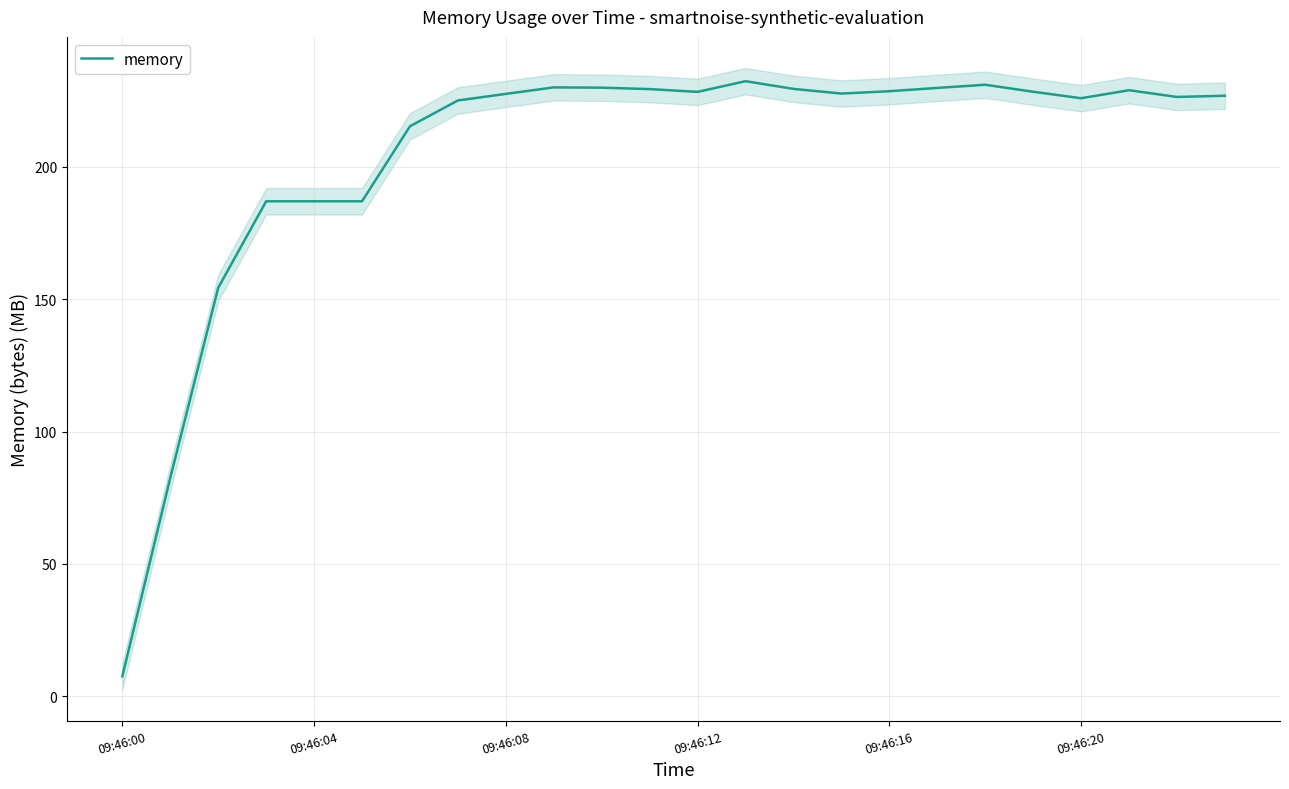

What is the lowest value of the memory series?

7.5